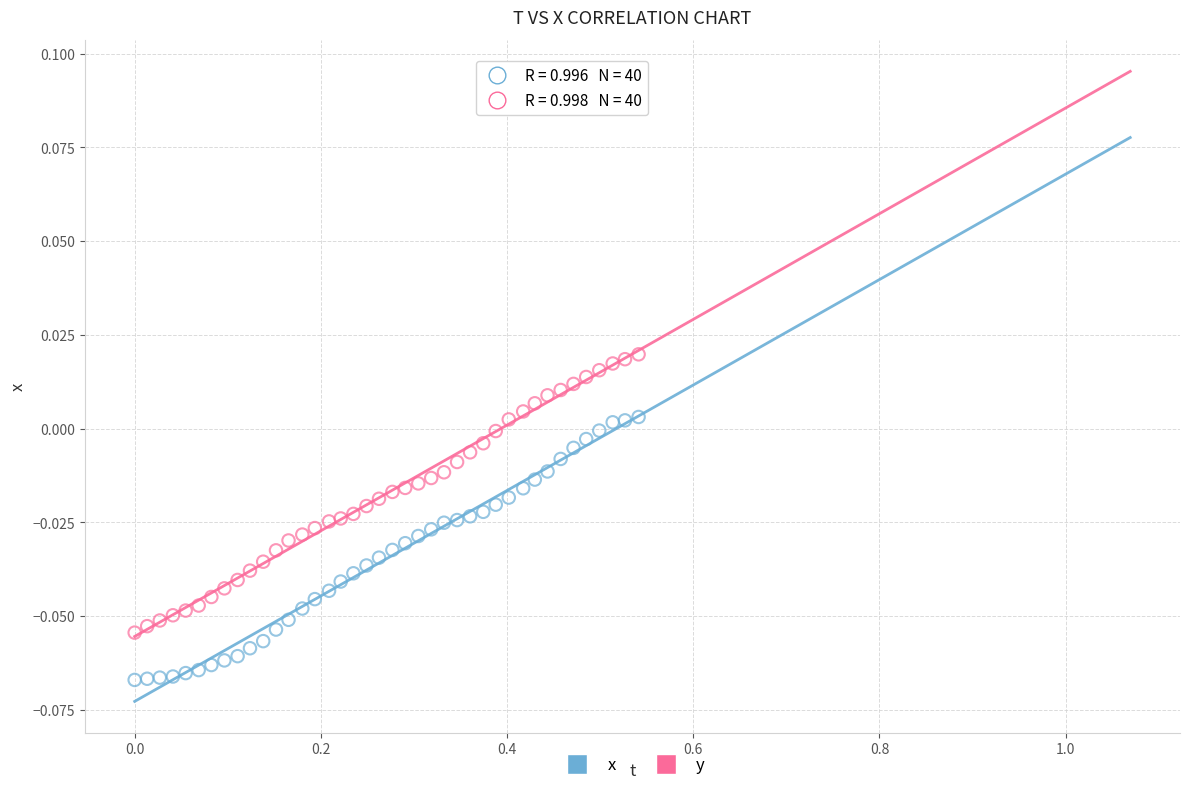

Across all data points, what is the range of X values (max minus min)?

0.5